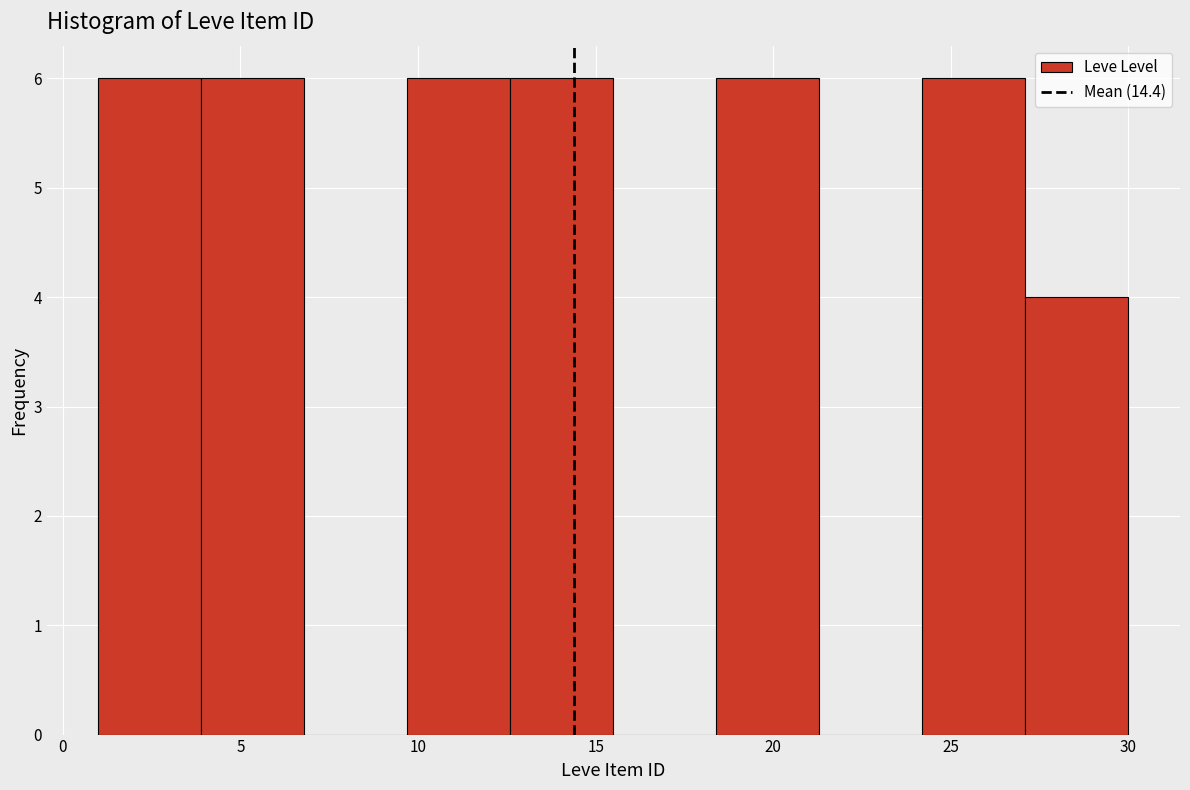

Reading left to right, list every bar in this chart as the range it spans on the x-axis followed by its height. Neither the bar edges nor the heights are printed on the chart, so give them approximately, as read against the axes.

1.0 to 3.9: 6
3.9 to 6.8: 6
6.8 to 9.7: 0
9.7 to 12.6: 6
12.6 to 15.5: 6
15.5 to 18.4: 0
18.4 to 21.3: 6
21.3 to 24.2: 0
24.2 to 27.1: 6
27.1 to 30.0: 4